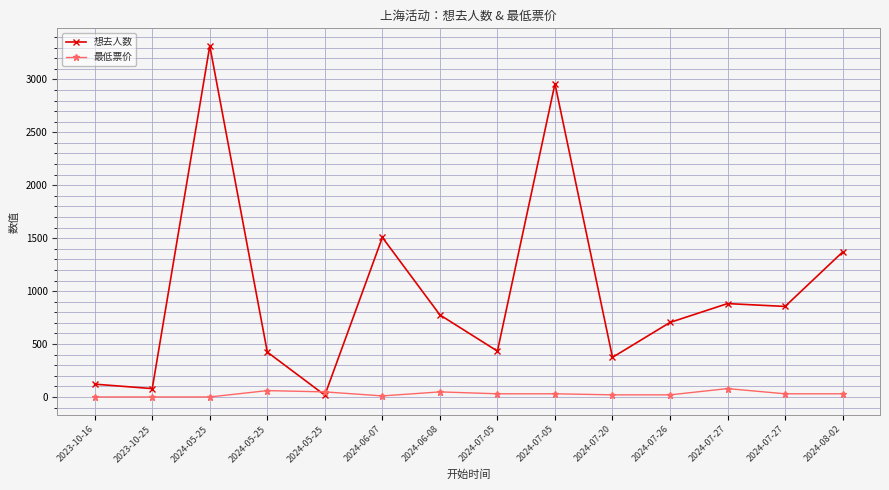

What are all the series names shown in the legend?

想去人数, 最低票价